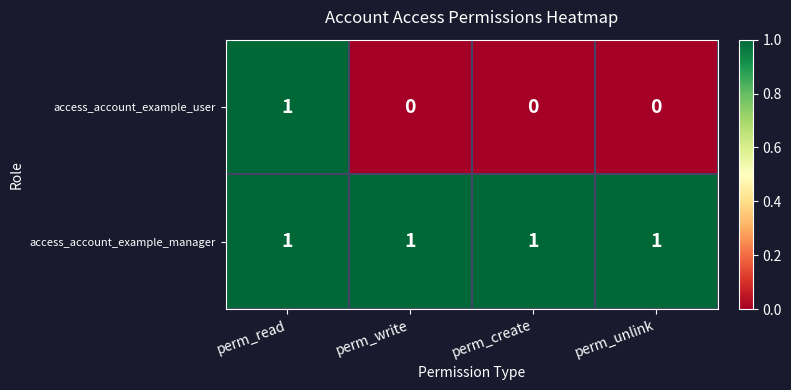

List the series in order of their overall mean, lowest first.

access_account_example_user, access_account_example_manager